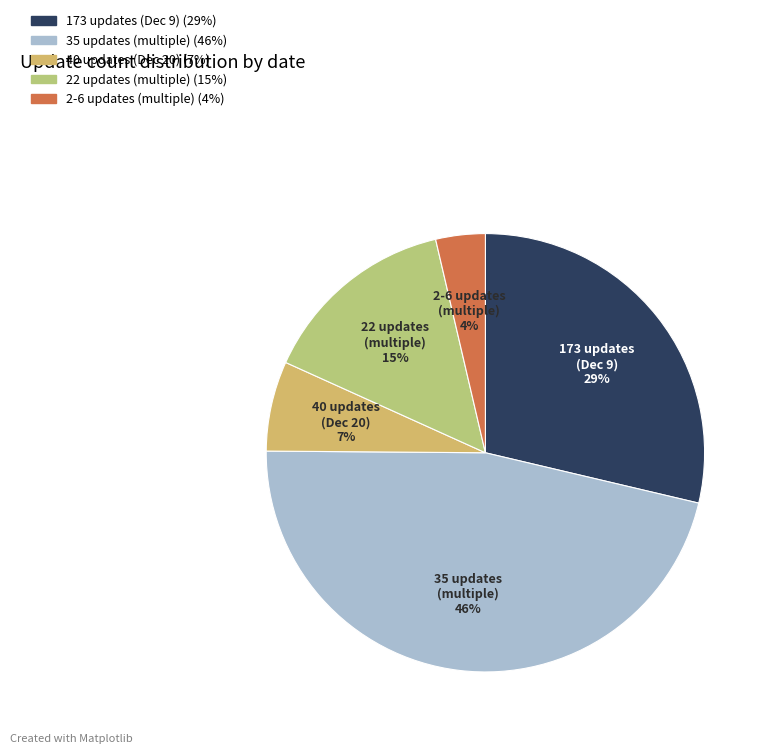

How many slices are in this pie chart?

5